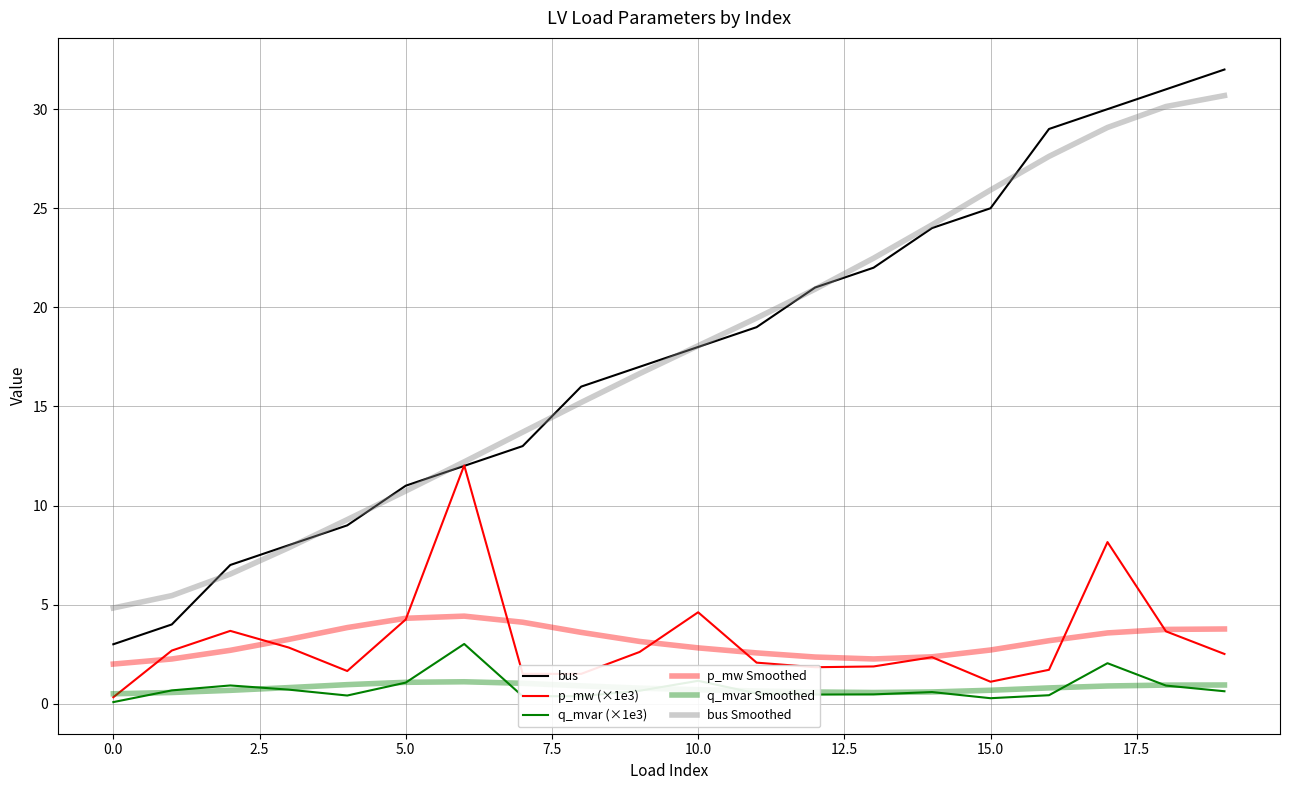

Does the chart display data point markers on the line(s)?

No